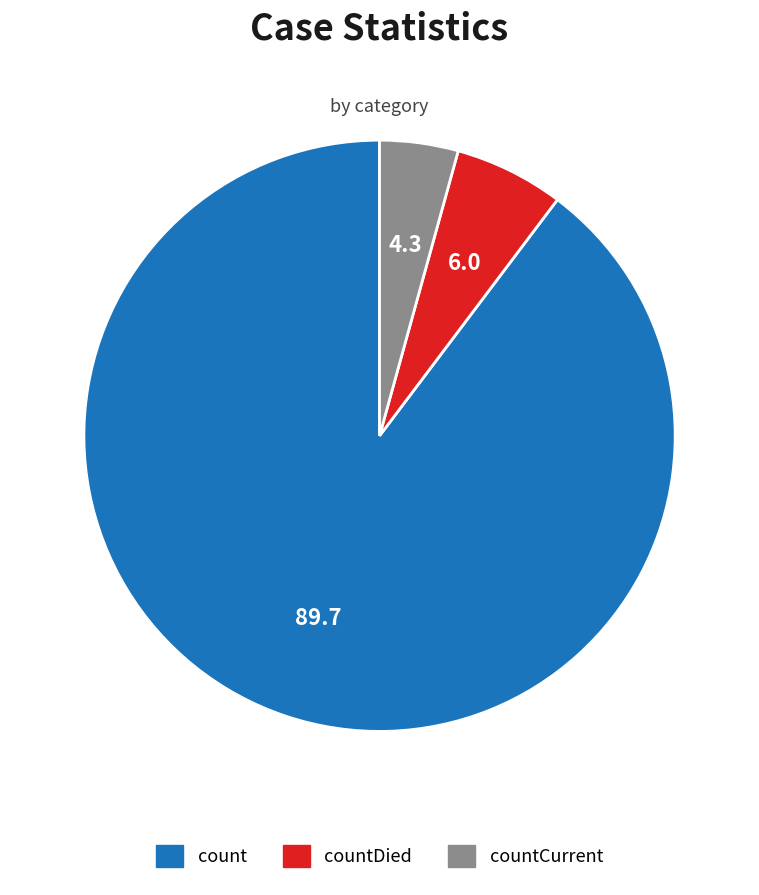

How many segments does this pie chart have?

3